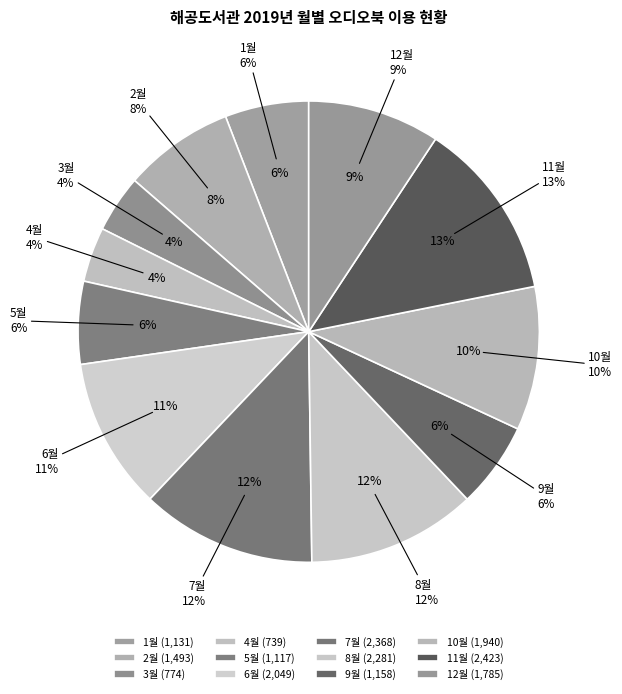

Does 10월 account for over 50% of the chart?

No